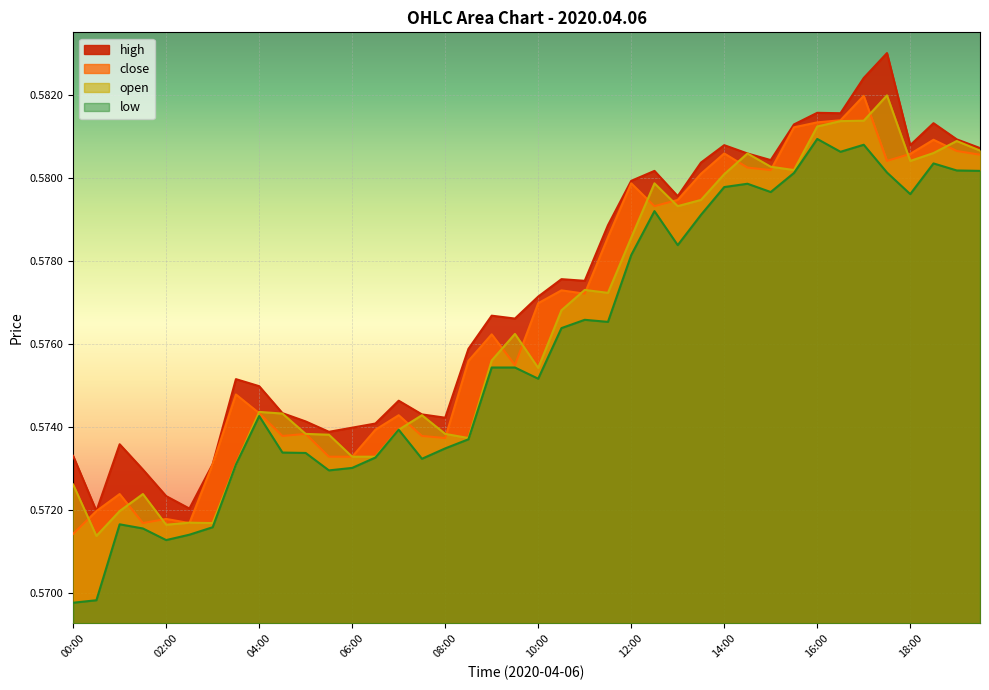

What are all the series names shown in the legend?

high, close, open, low